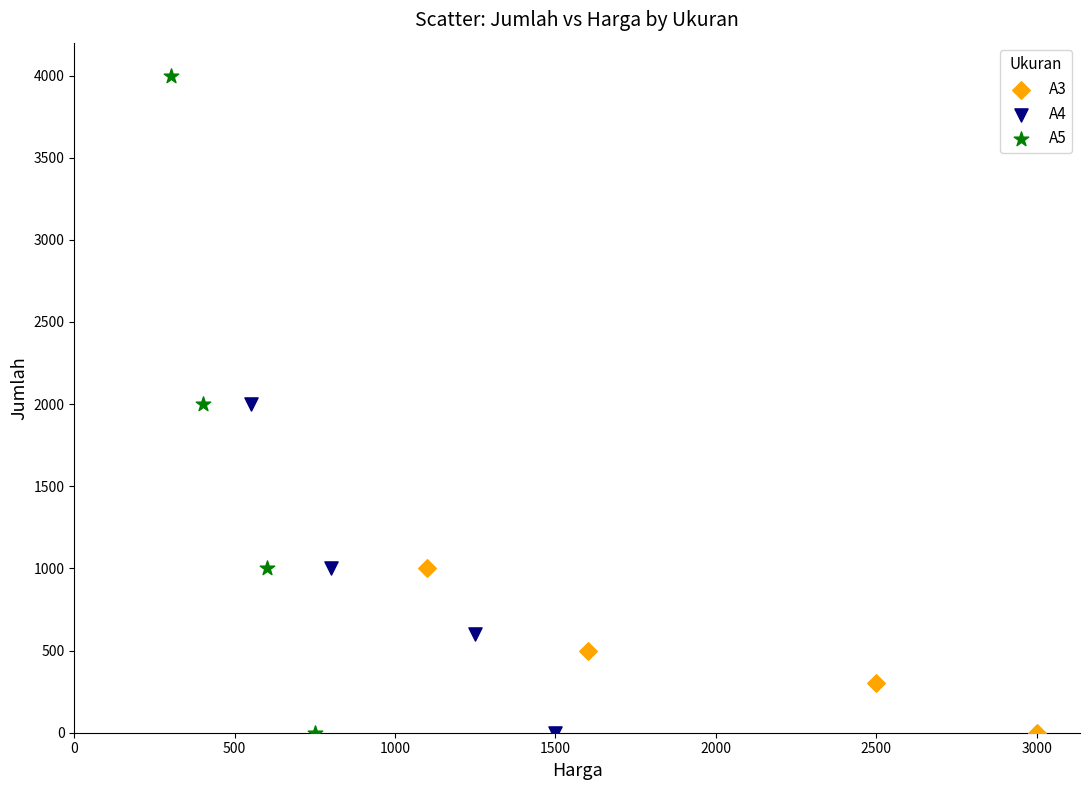

Which series contains the highest Y value?

A5